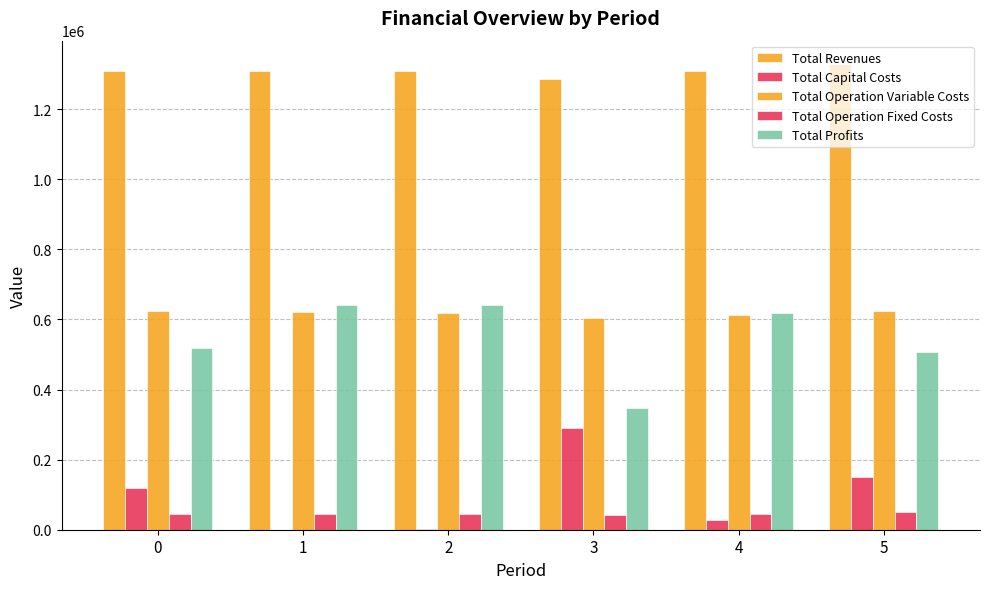

How many data points in Total Operation Fixed Costs are above 46069?

5